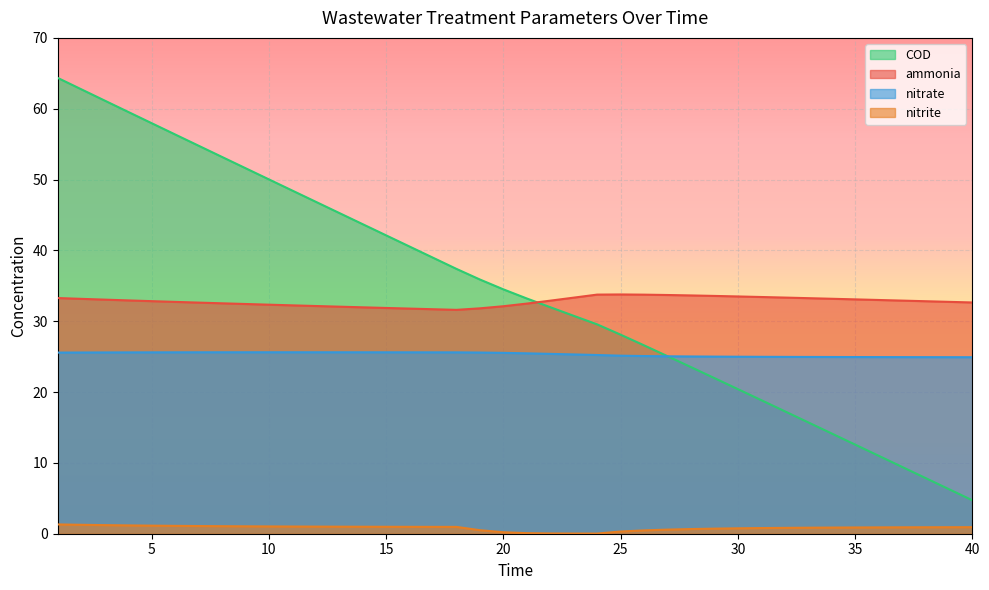

What are all the series names shown in the legend?

COD, ammonia, nitrate, nitrite